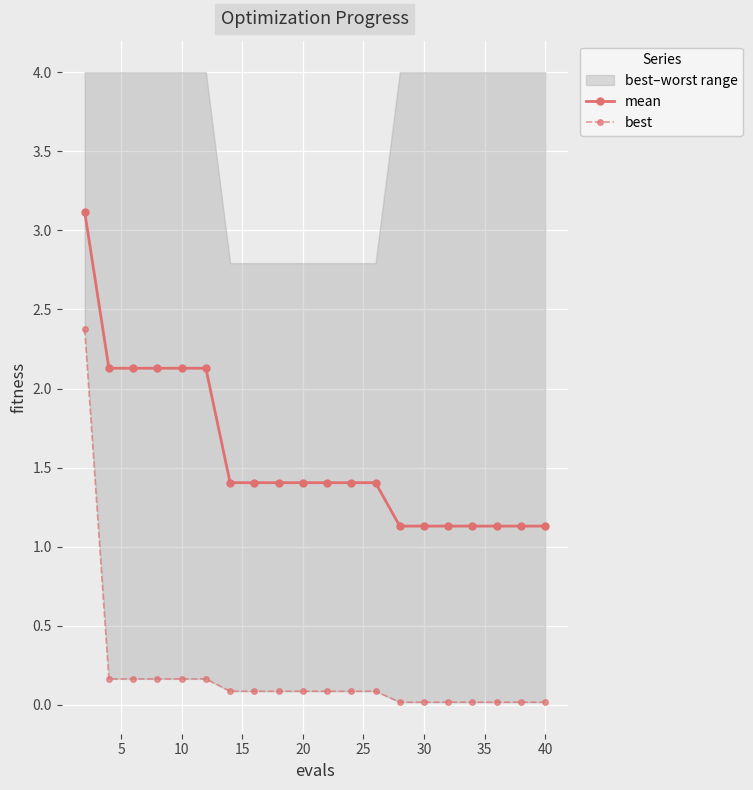

List the series in order of their peak value, lowest first.

best, mean